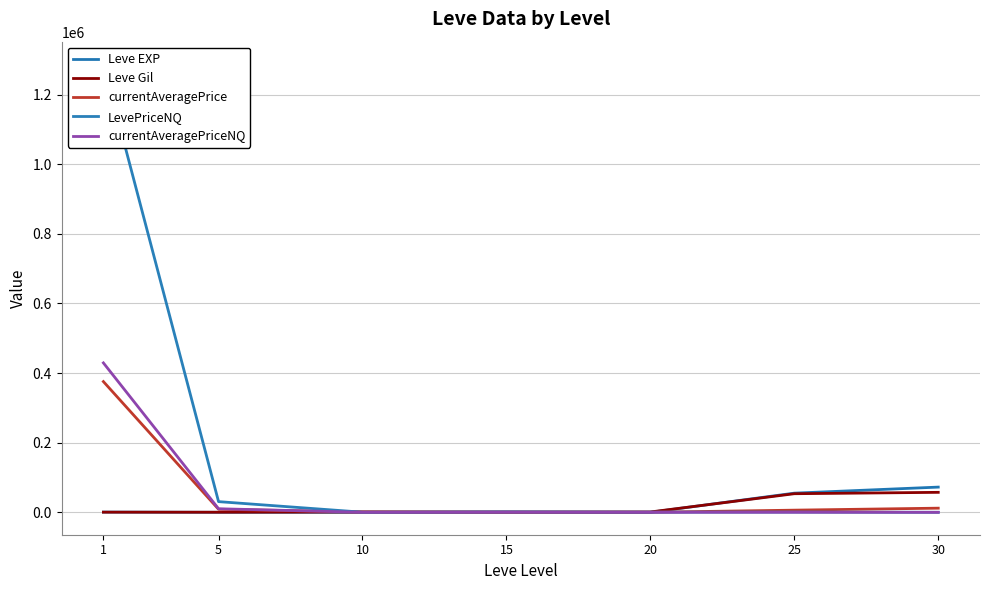

At which label does currentAveragePrice reach its minimum?

20